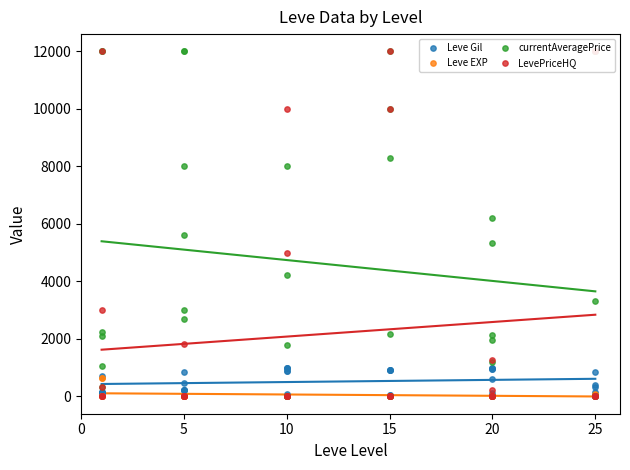

Which series contains the highest Y value?

currentAveragePrice